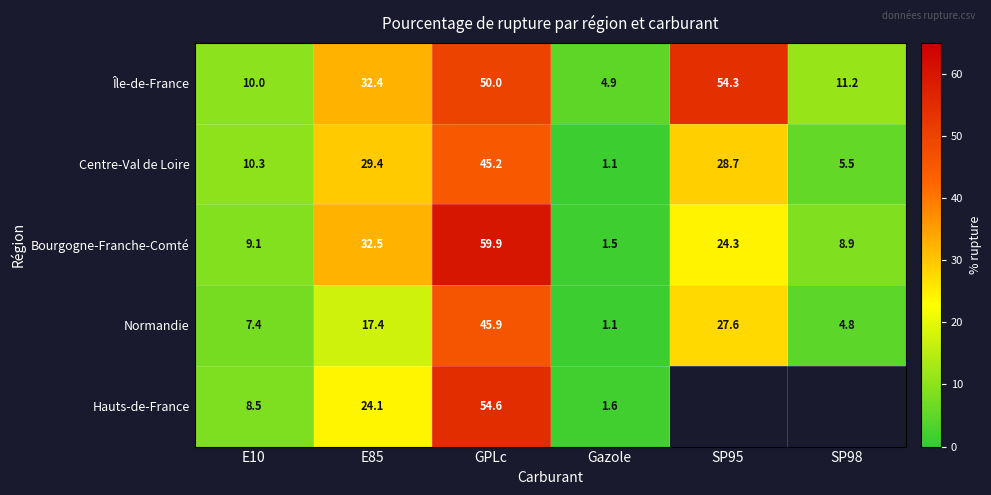

How many values in the Île-de-France series are below 32?

3